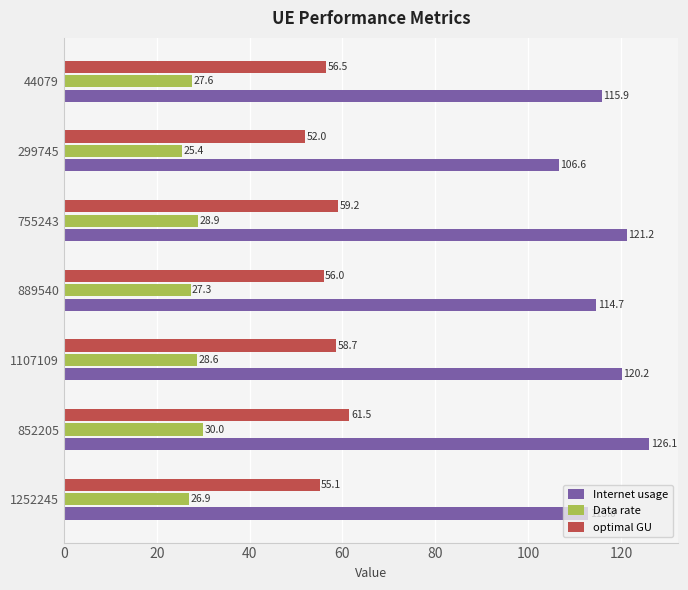

What is the average value of the Data rate series?

27.8